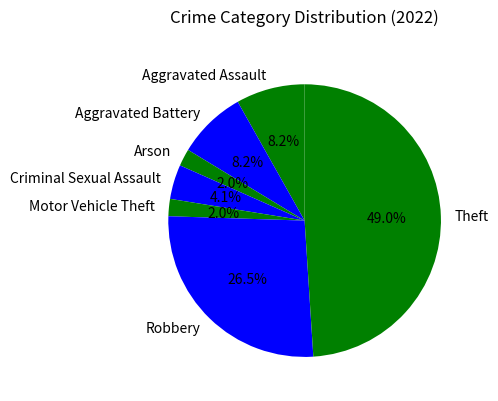

Which has a higher value, Robbery or Motor Vehicle Theft?

Robbery